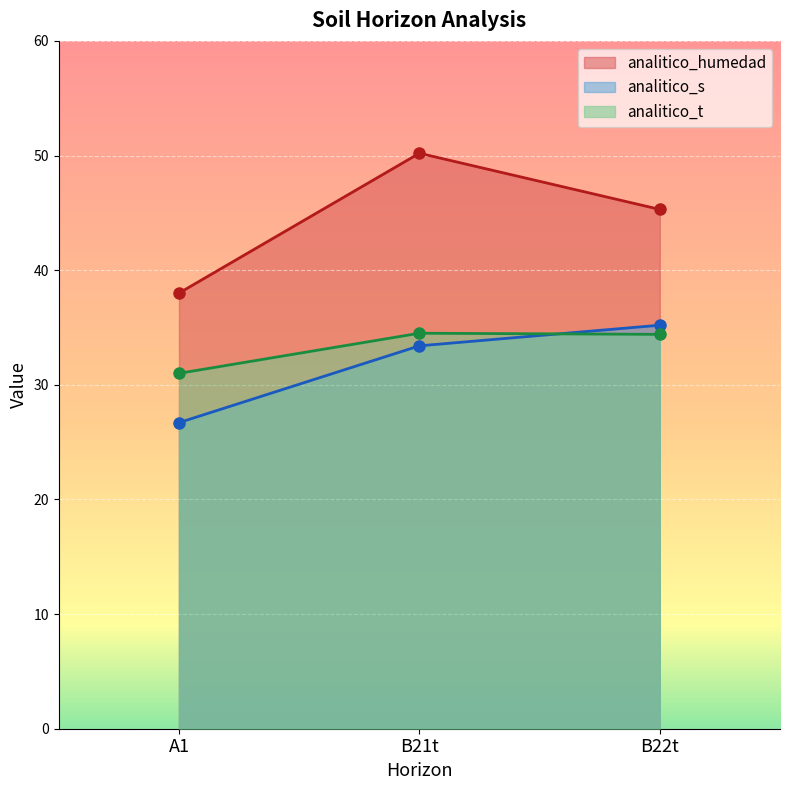

How many lines are shown in the chart?

3